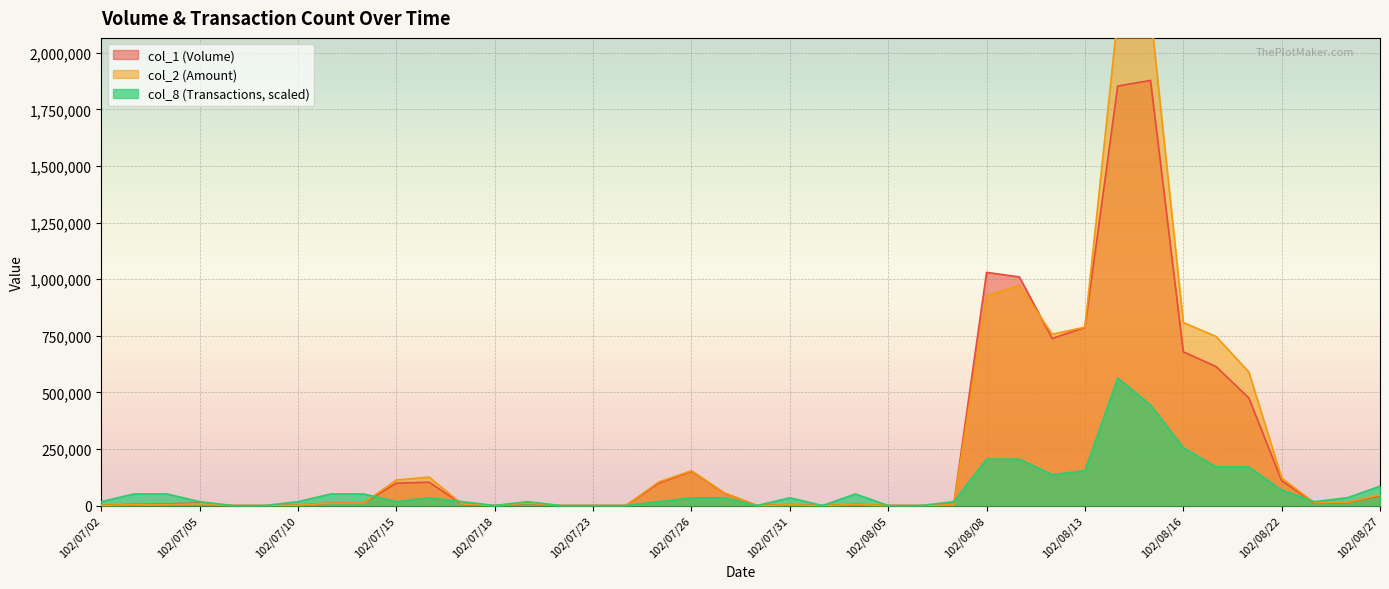

The col_8 series shows 50743.1 at 102/08/13. True or false?

False